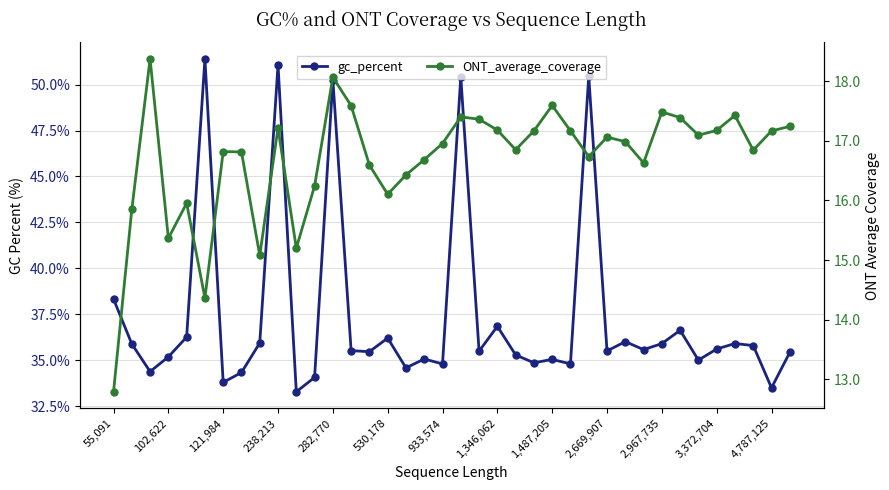

How many values in the ONT_average_coverage series are below 16?

7